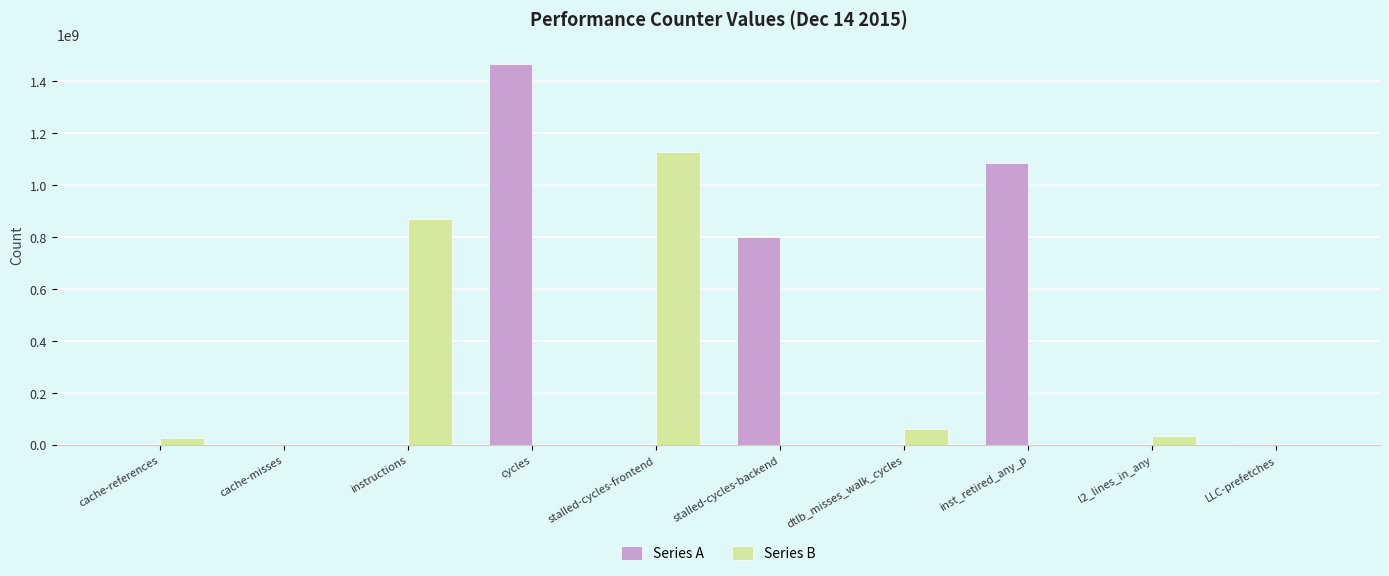

Which category has the highest value in the Series A series?

cycles